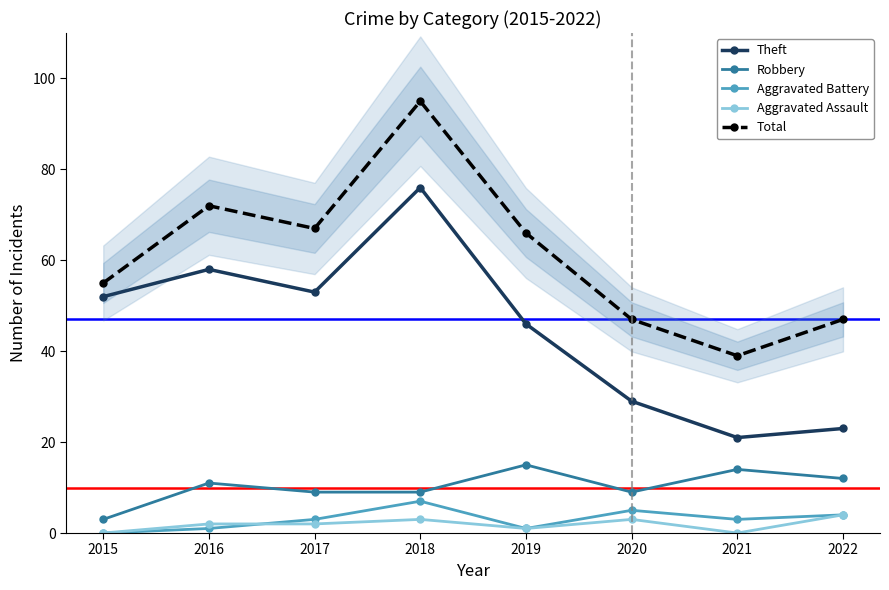

What is the average value of the Total series?

61